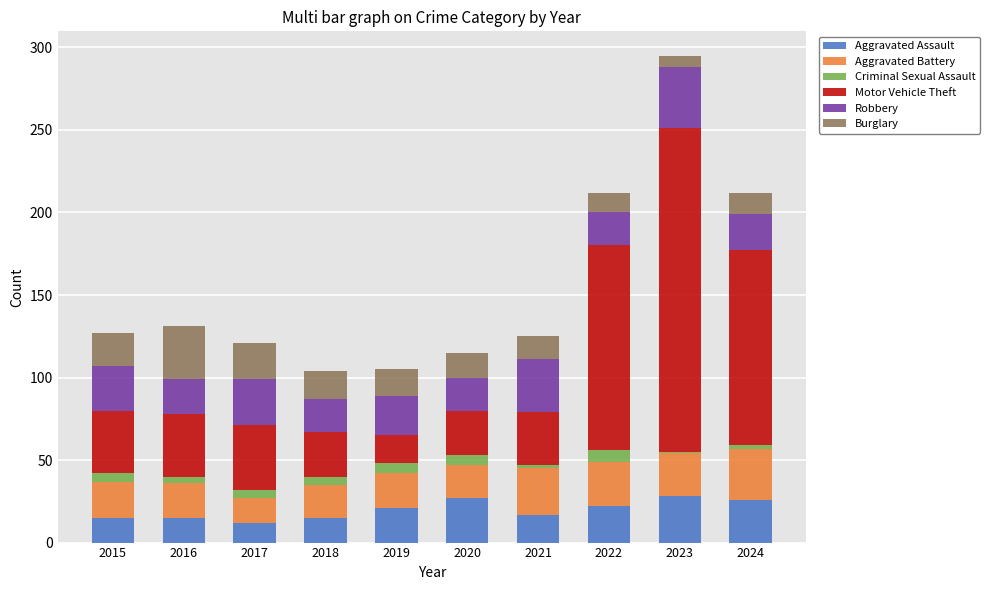

At which category is the sum across all series the highest?

2023